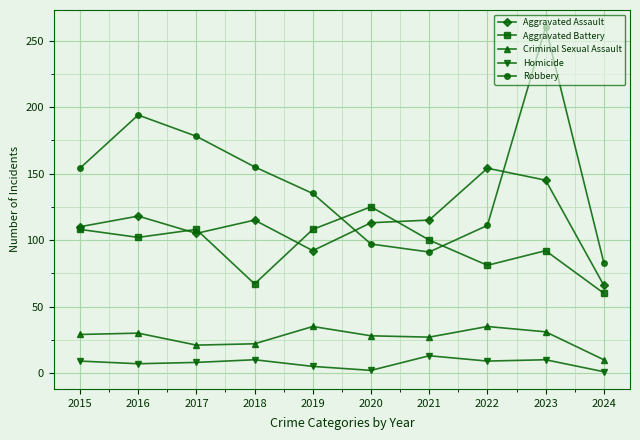

True or false: Aggravated Battery and Homicide cross at least once.

False